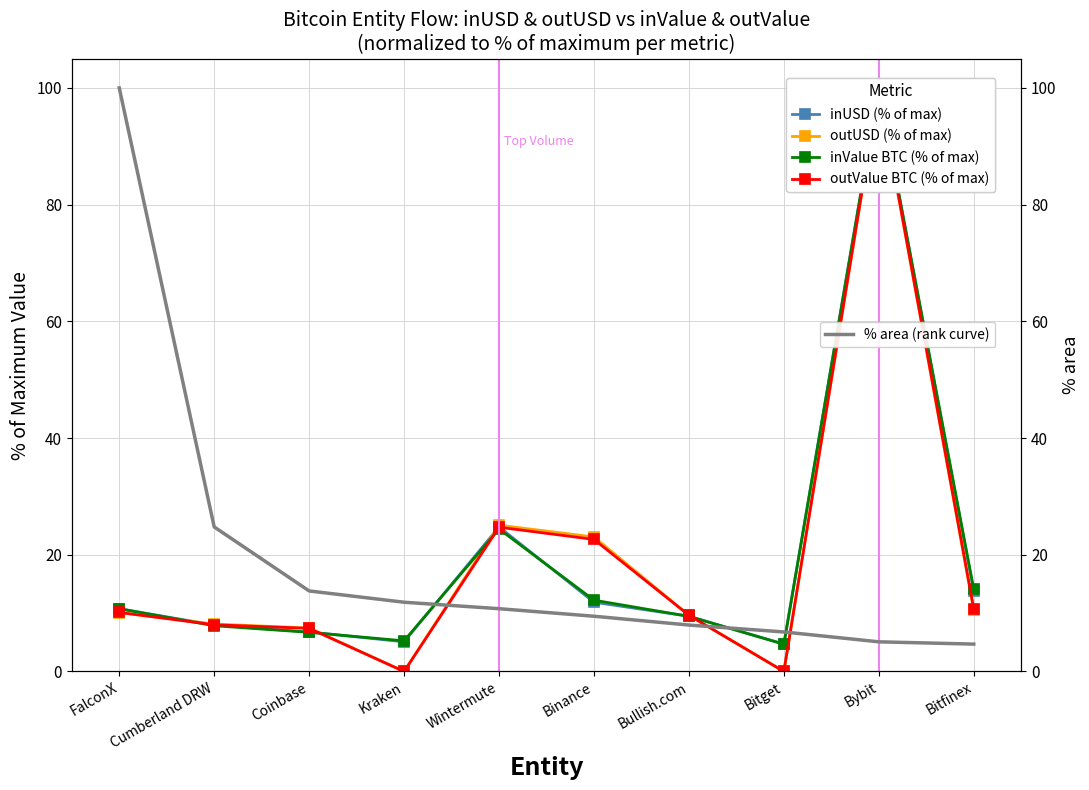

How many series are shown in this chart?

5